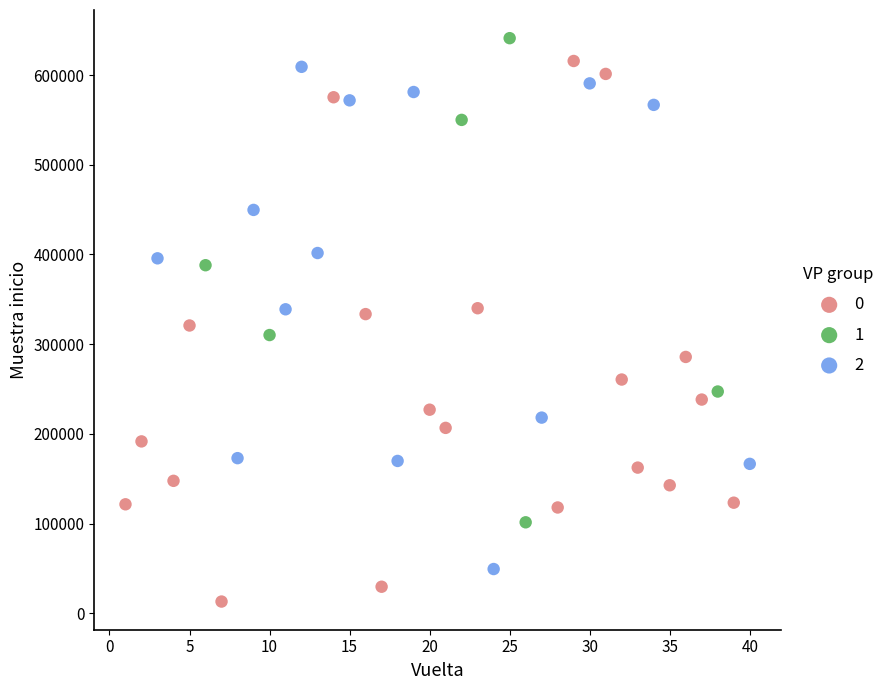

What are all the series names shown in the legend?

0, 1, 2